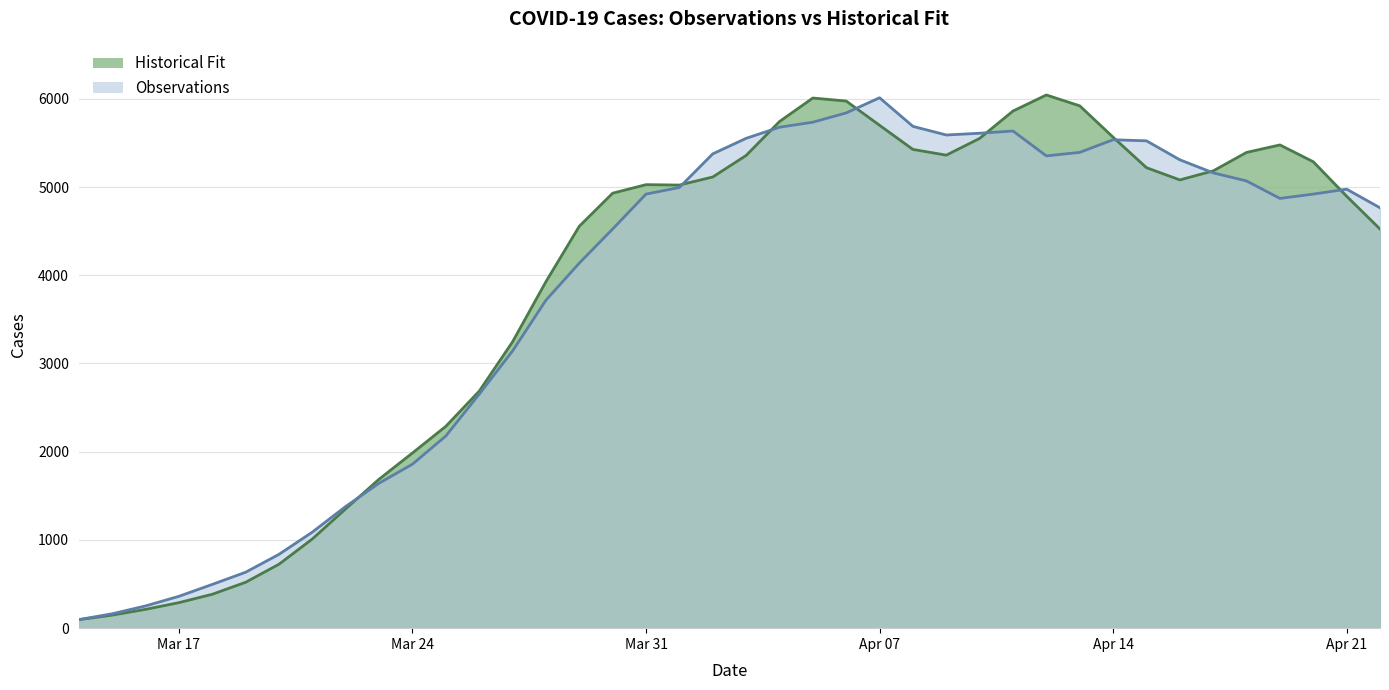

Does the chart display data point markers on the line(s)?

No